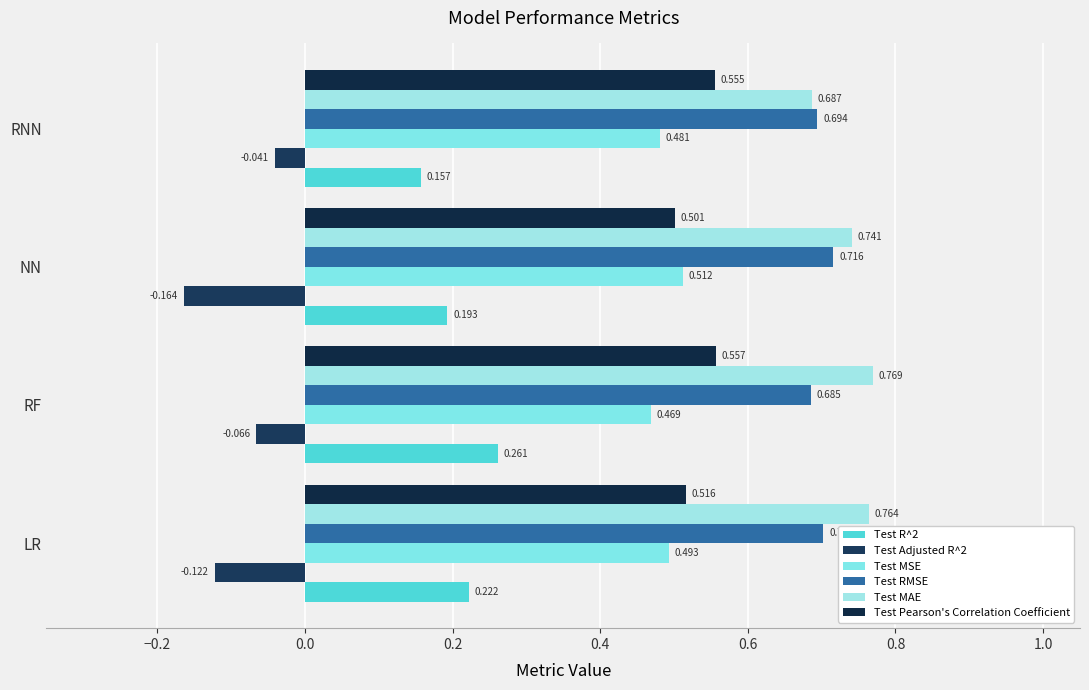

How many data points does each series have?

4